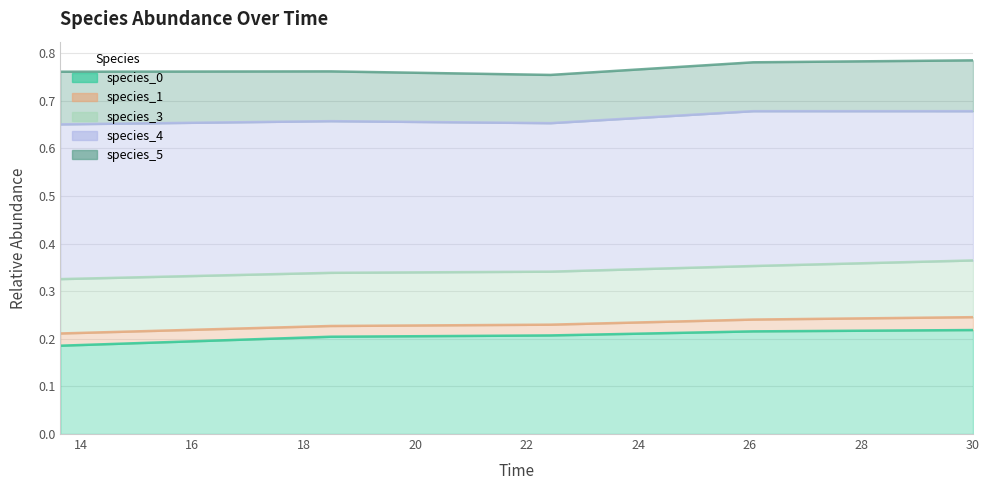

The species_3 series shows 0.2 at 30.0. True or false?

False